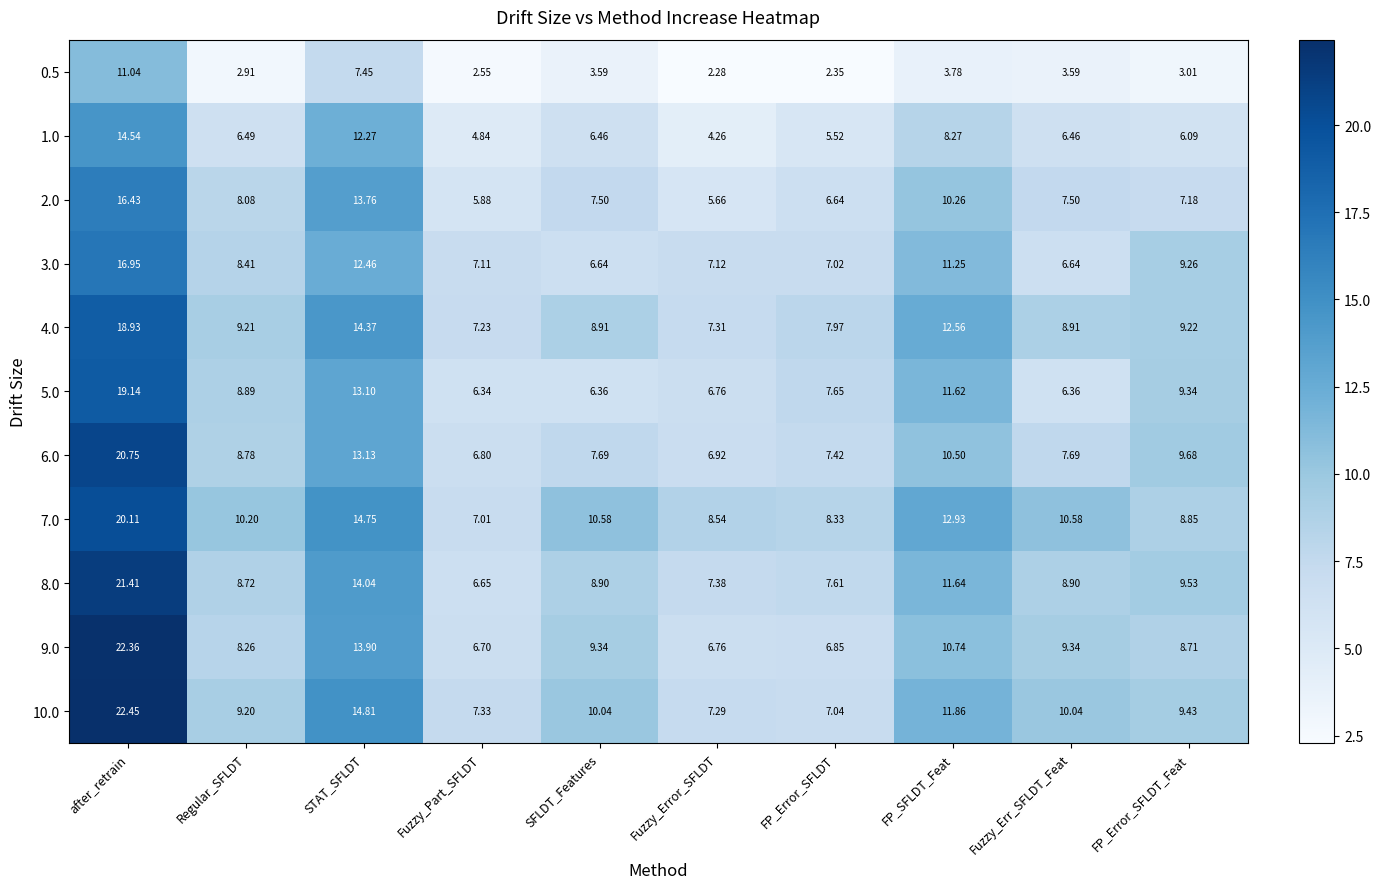

Where is 0.5 nearest to the value 6?

STAT_SFLDT